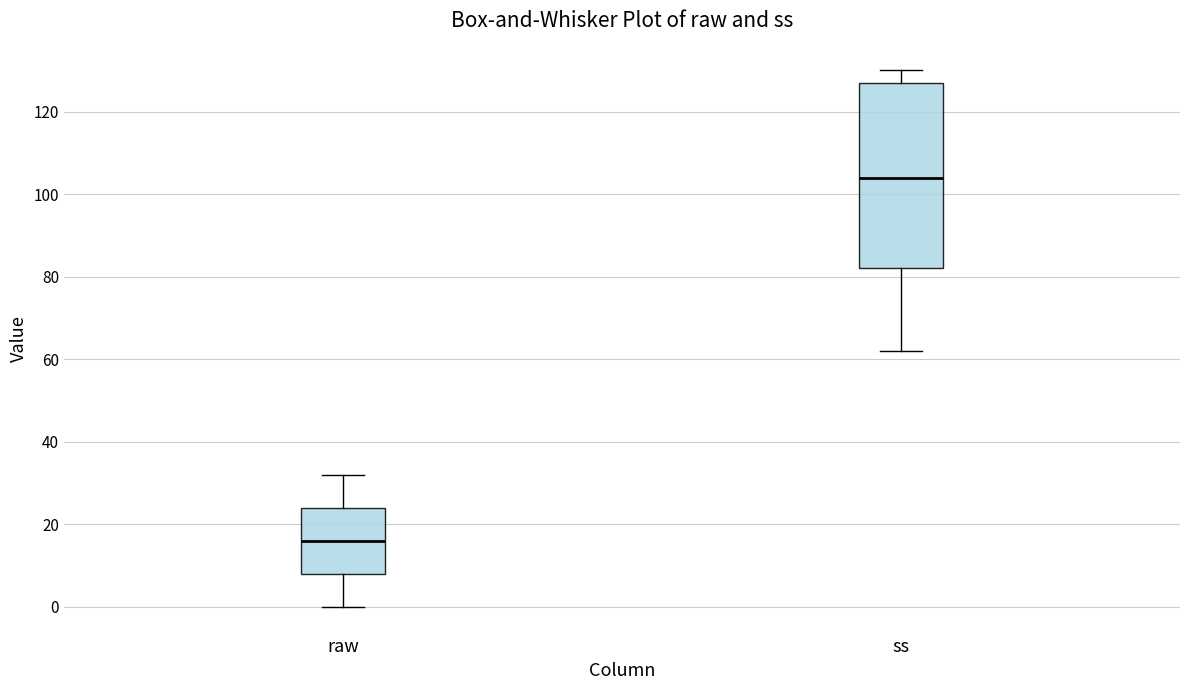

Reading left to right, read every box against the y-axis: the position of its median line, the range the box covers, and the ends of its whiskers. The values are not printed on the chart, so give them approximately, as read against the axis.

raw: median 16, box 8 to 24, whiskers 0 to 32
ss: median 104, box 82 to 128, whiskers 62 to 130